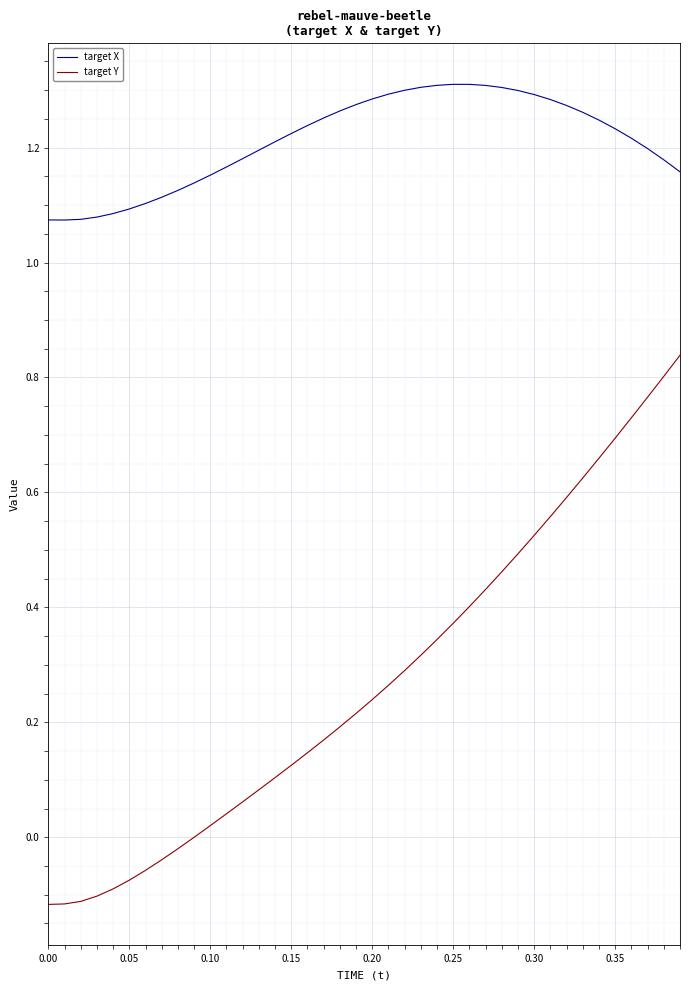

True or false: target Y and target X intersect in this chart.

False